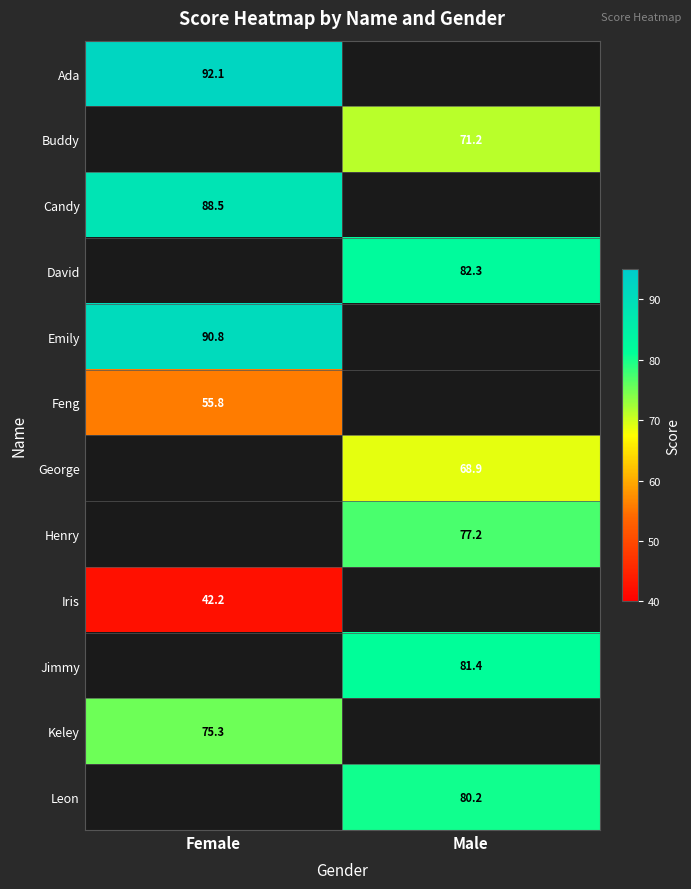

The Ada series shows 33.5 at Female. True or false?

False